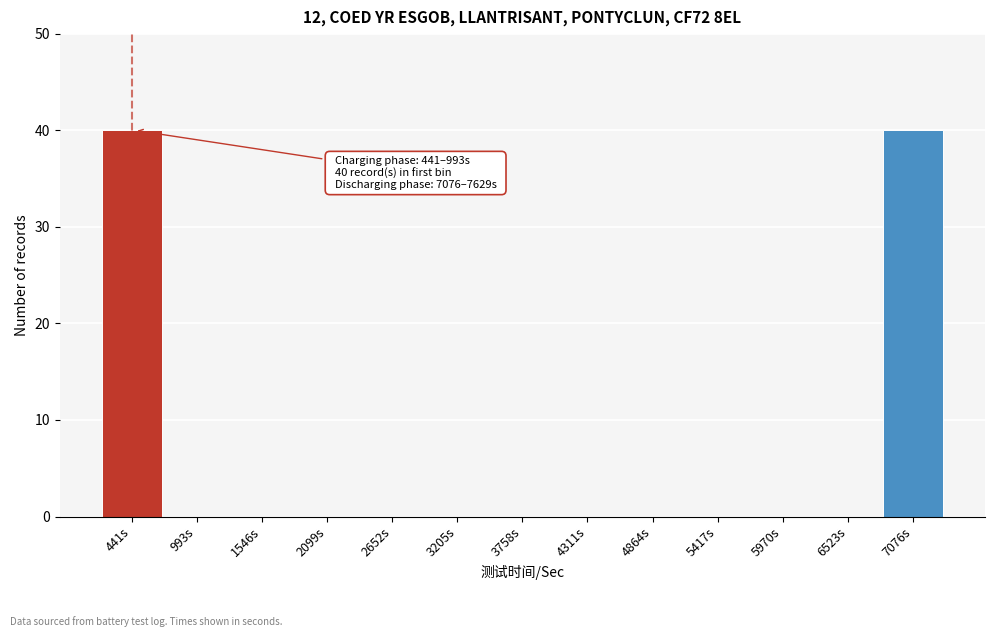

Reading left to right, list all the values displayed in this chart.

441s=40	993s=0	1546s=0	2099s=0	2652s=0	3205s=0	3758s=0	4311s=0	4864s=0	5417s=0	5970s=0	6523s=0	7076s=40